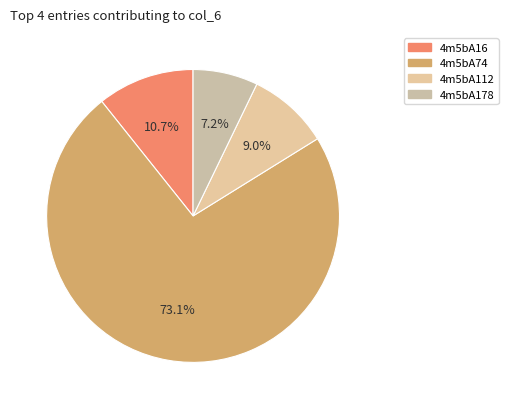

Do 4m5bA178 and 4m5bA112 together represent more than half of the pie?

No